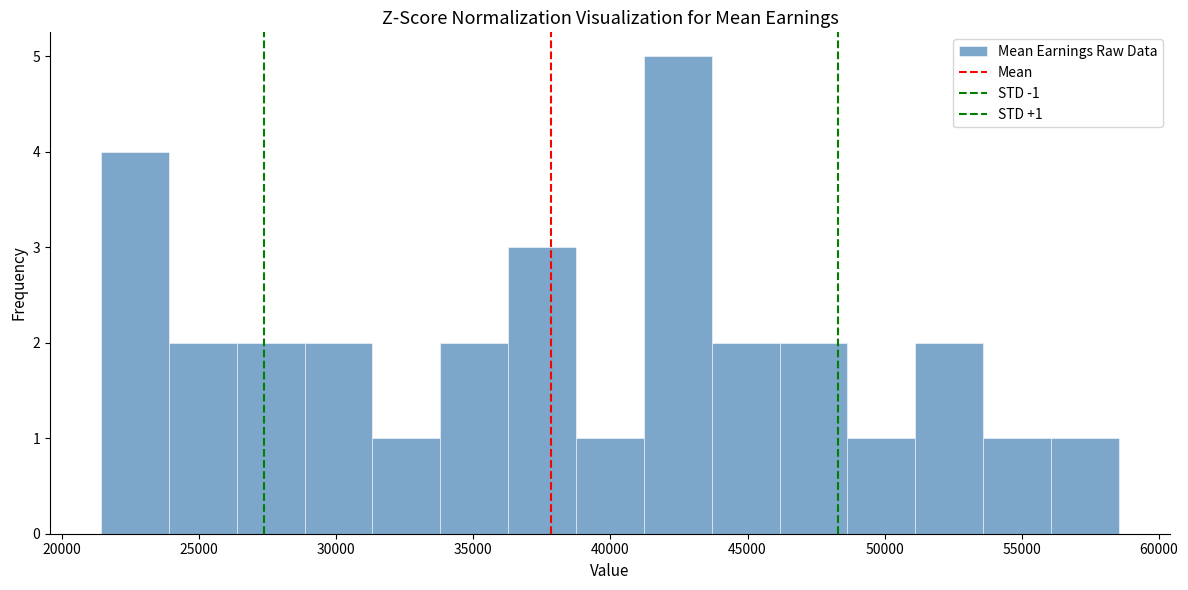

Over which range of the x-axis is the bar tallest?

41000 to 43500